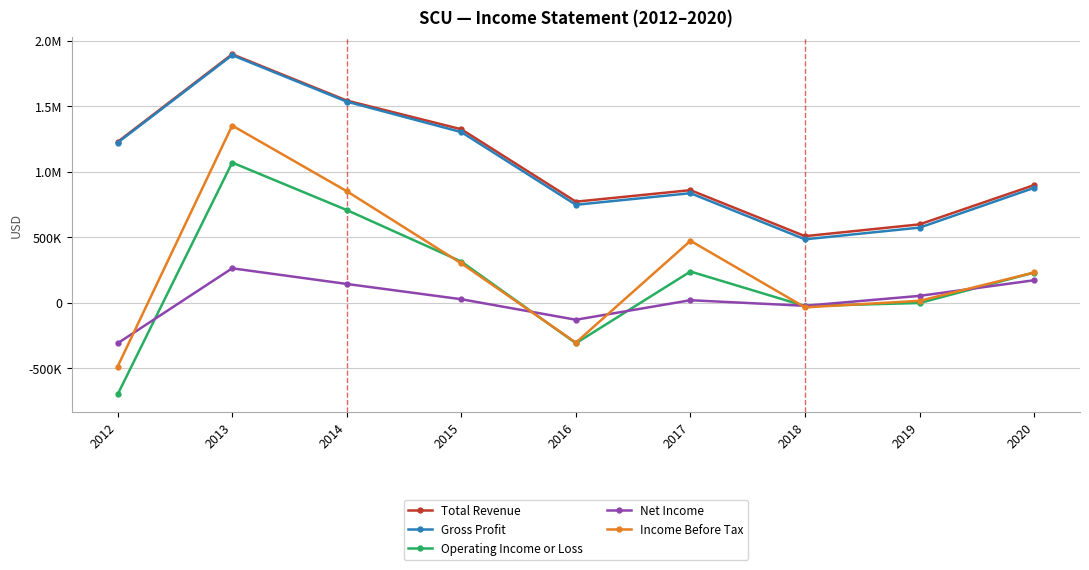

At which label does Net Income reach its peak?

2013